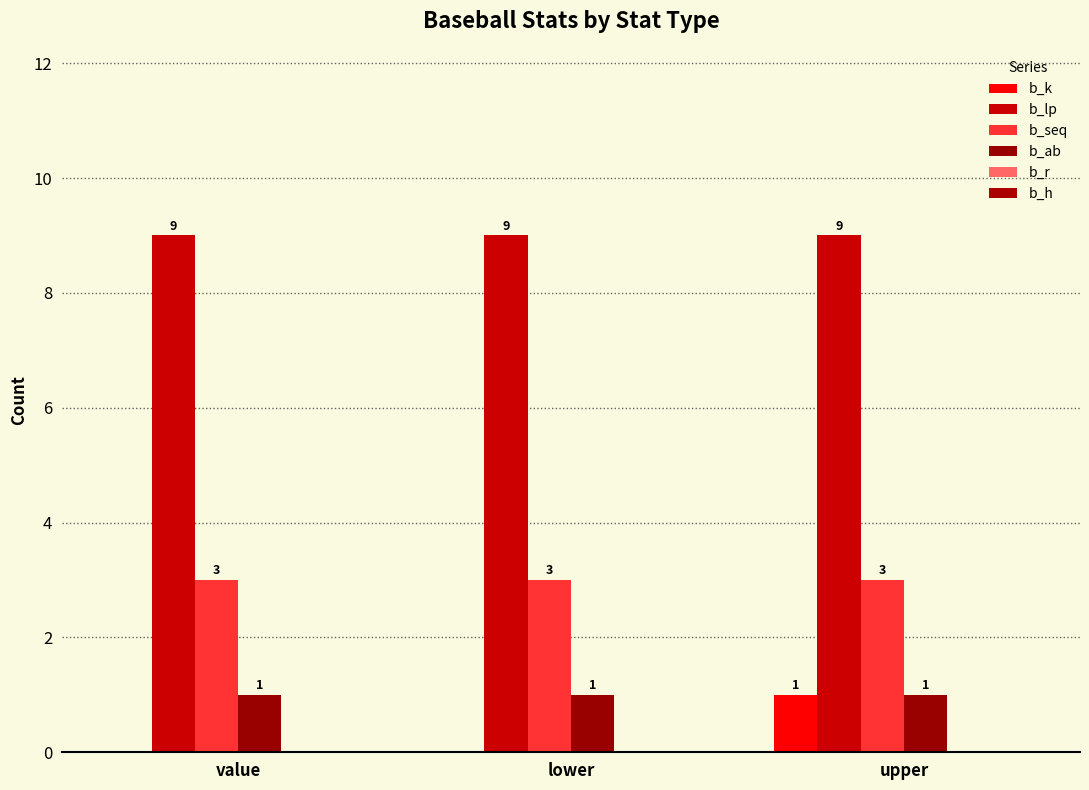

How many data points does each series have?

3